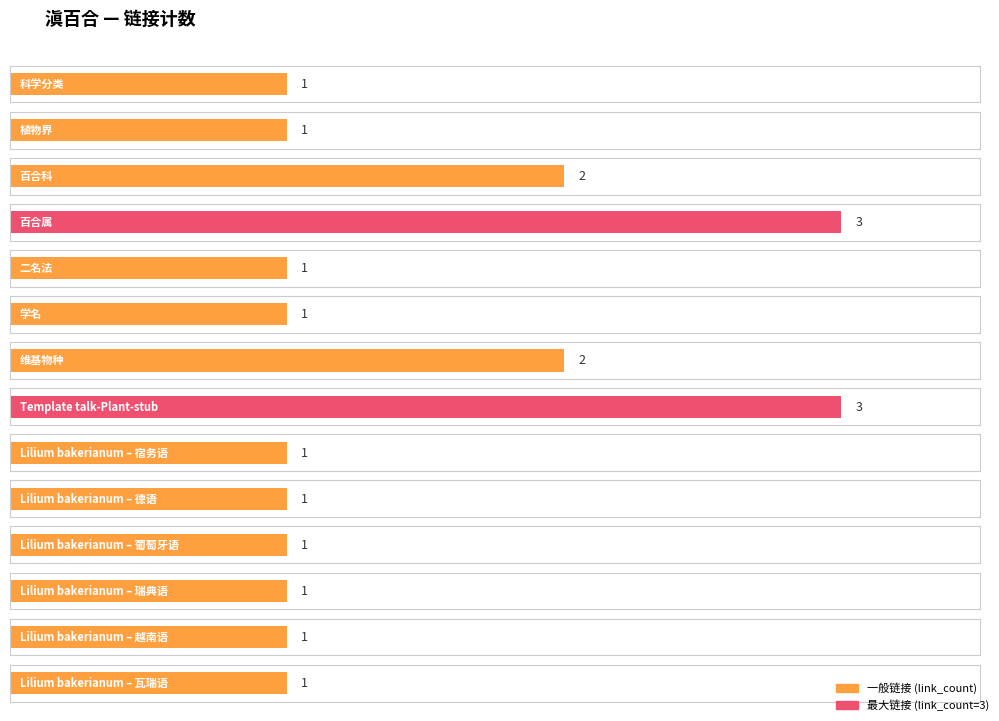

How many data points does each series have?

14